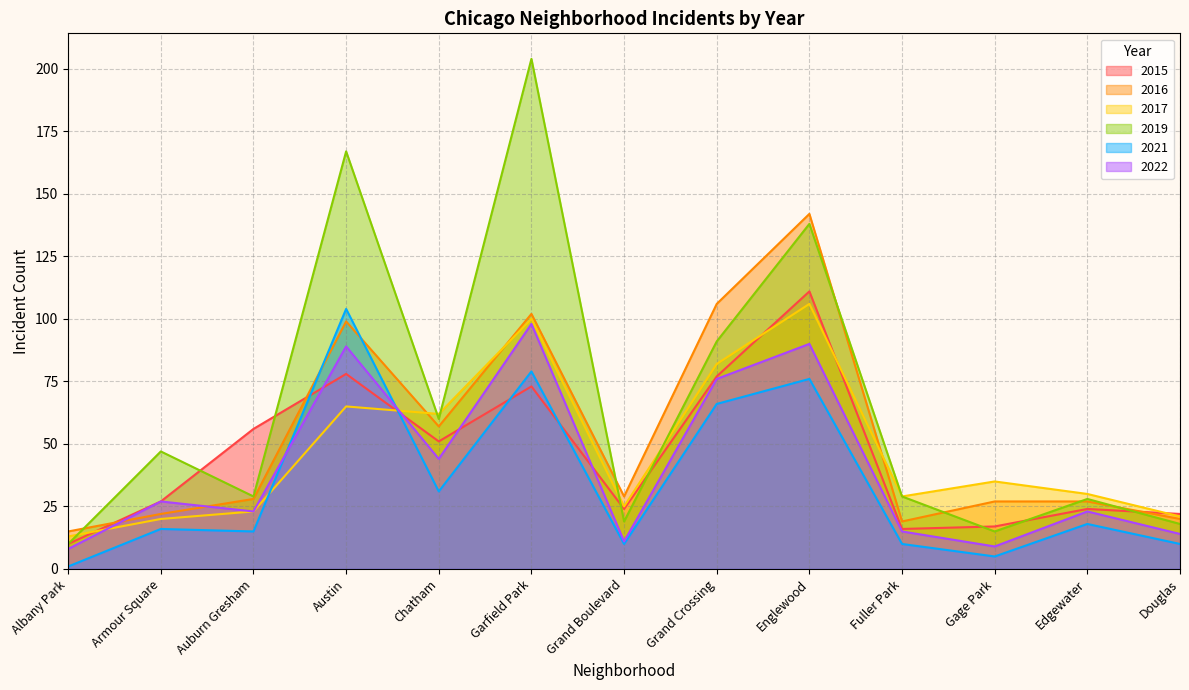

List the labels in order of 2016 value, smallest first.

Albany Park, Fuller Park, Douglas, Armour Square, Gage Park, Edgewater, Auburn Gresham, Grand Boulevard, Chatham, Austin, Garfield Park, Grand Crossing, Englewood